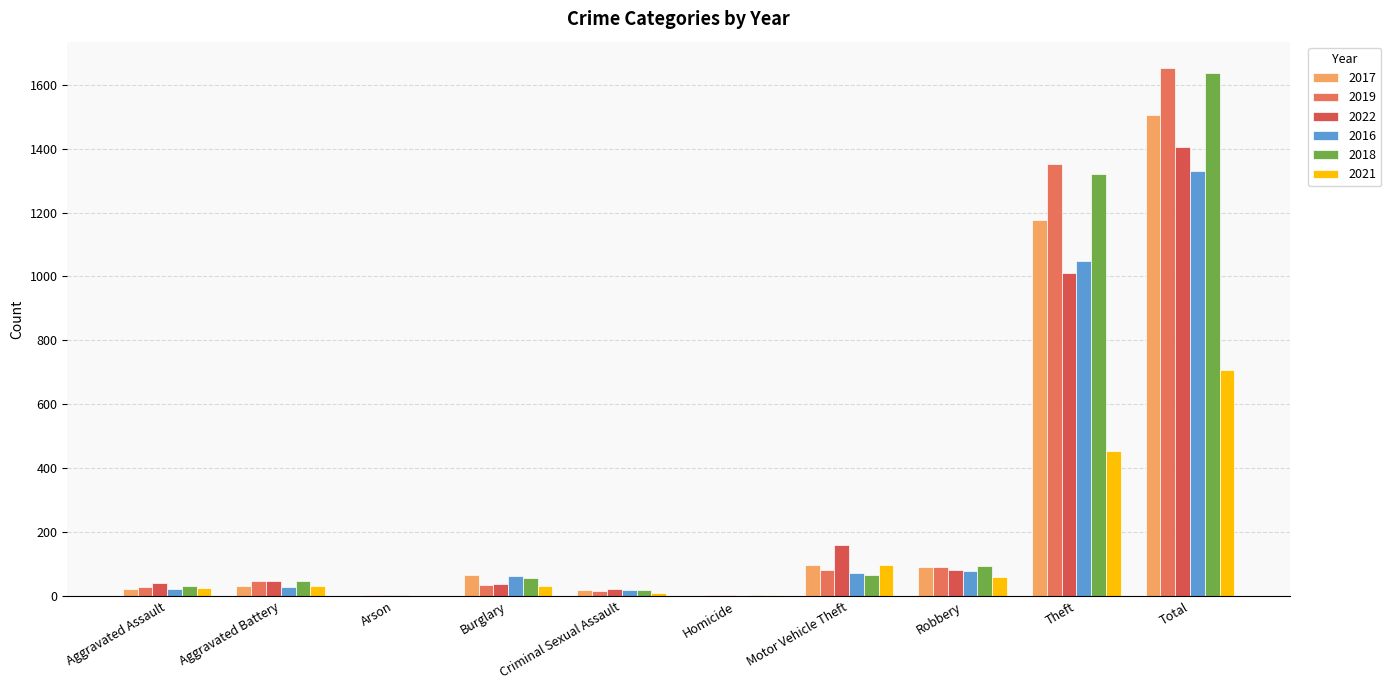

Which series has the largest total across all categories?

2019